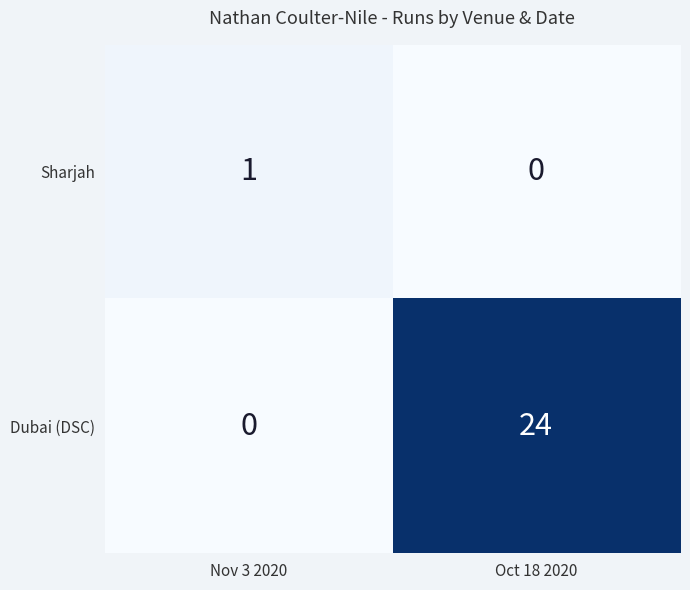

List the series in order of their overall mean, lowest first.

Sharjah, Dubai (DSC)